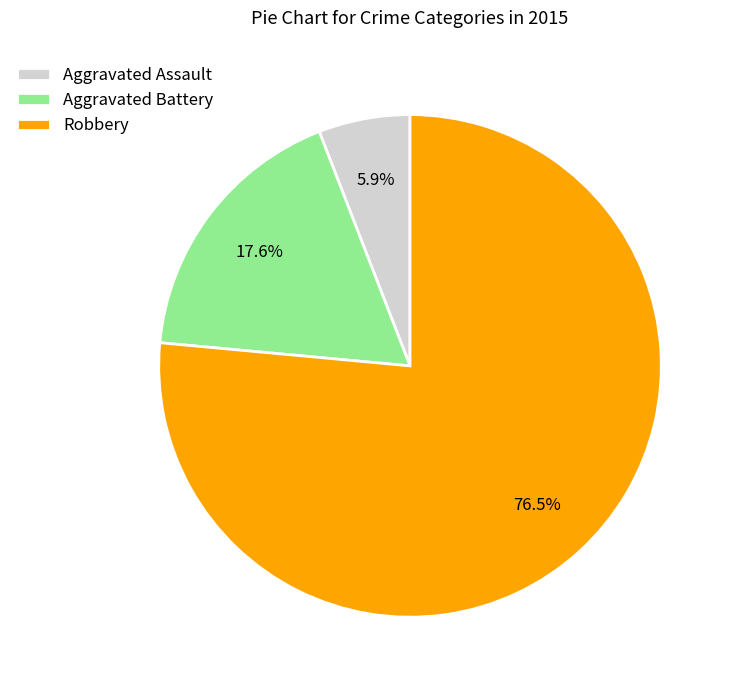

Does Aggravated Battery account for over 50% of the chart?

No